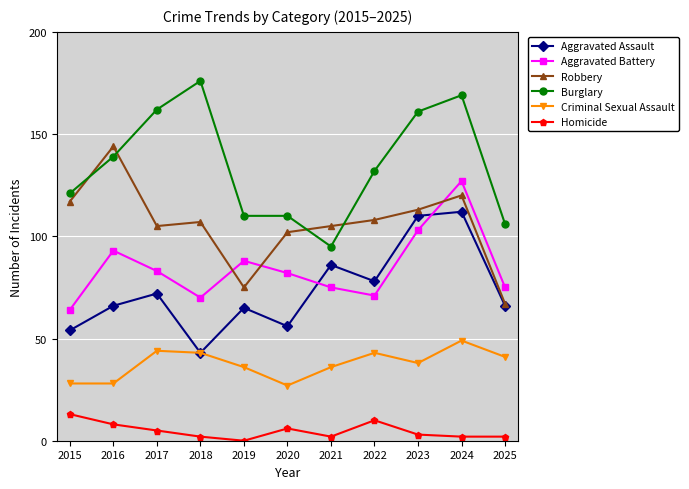

Which series changed the most between 2017 and 2020?

Burglary